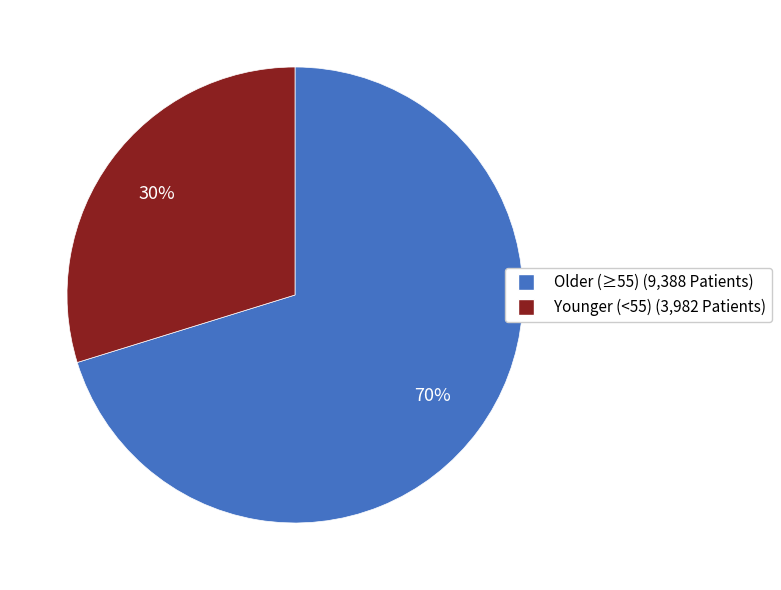

Count the number of slices in the pie.

2